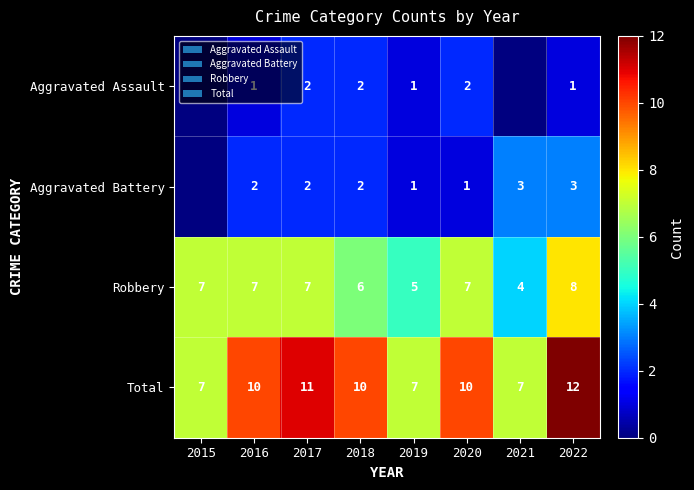

At which label does Robbery reach its minimum?

2021